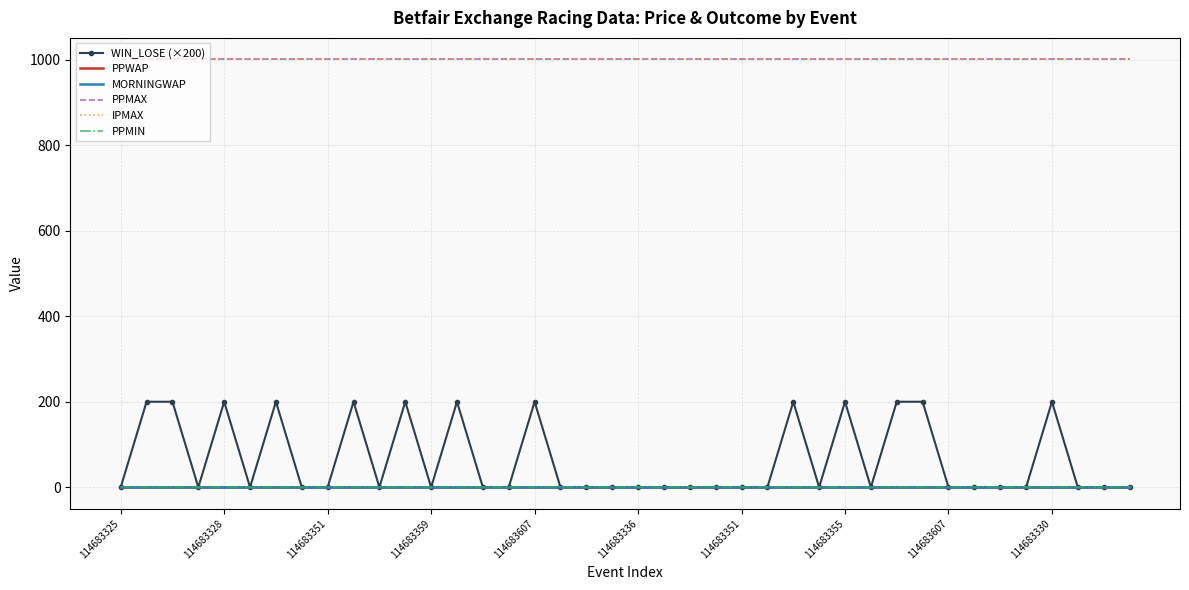

At how many categories does at least one series exceed 101?

40